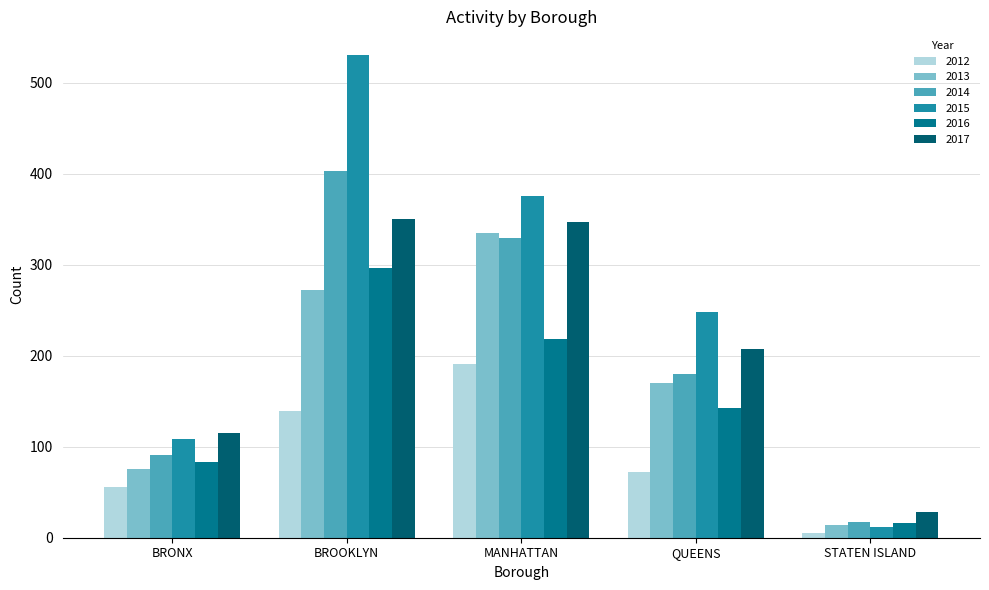

Which series has the largest range (max minus min)?

2015